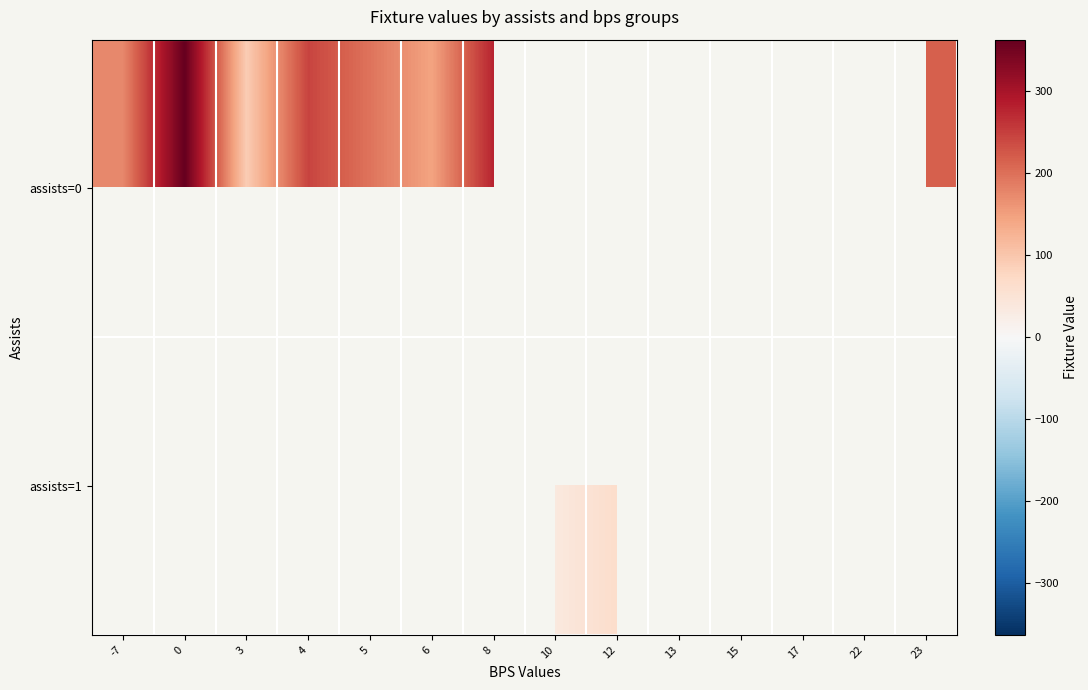

At how many categories does at least one series exceed 296?

1